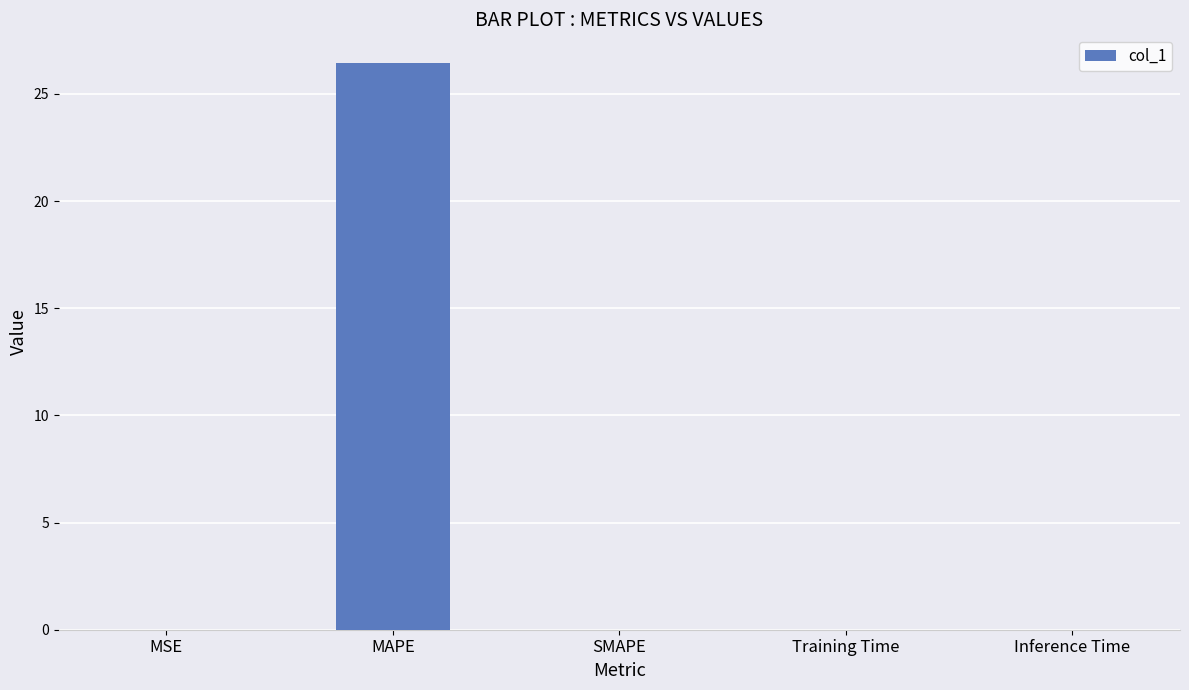

The chart shows a value of 0.0 at SMAPE. True or false?

True